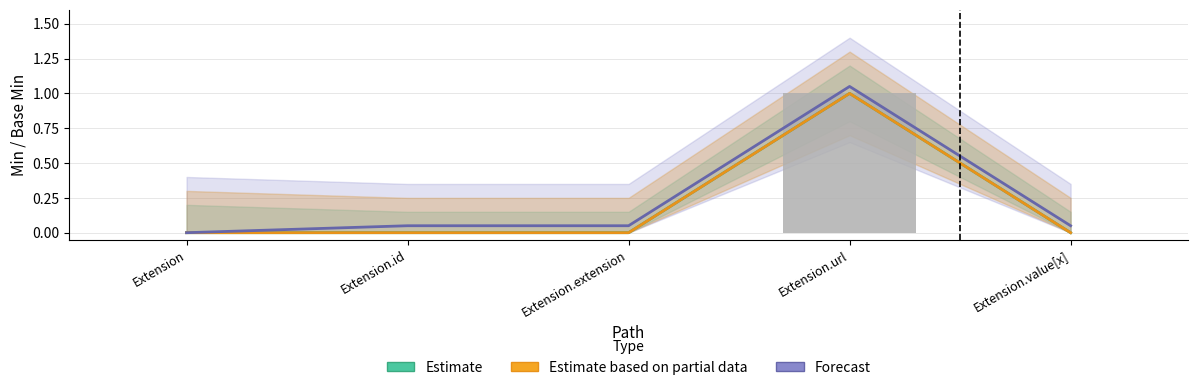

The value of Estimate based on partial data at Extension is 0.0. True or false?

True